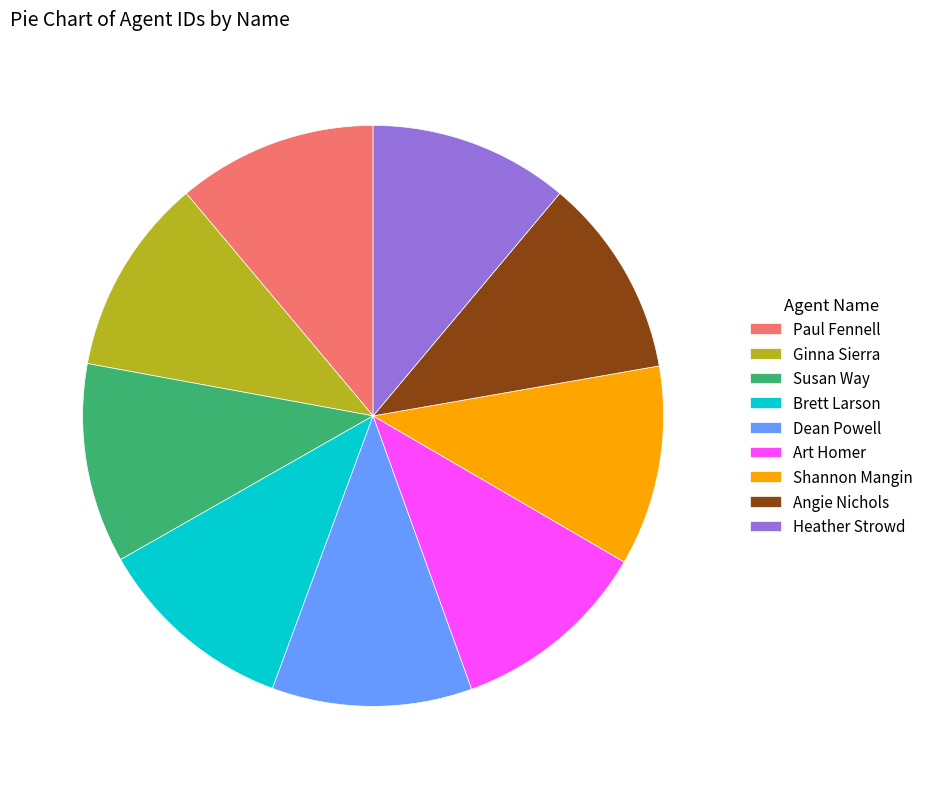

How many segments does this pie chart have?

9